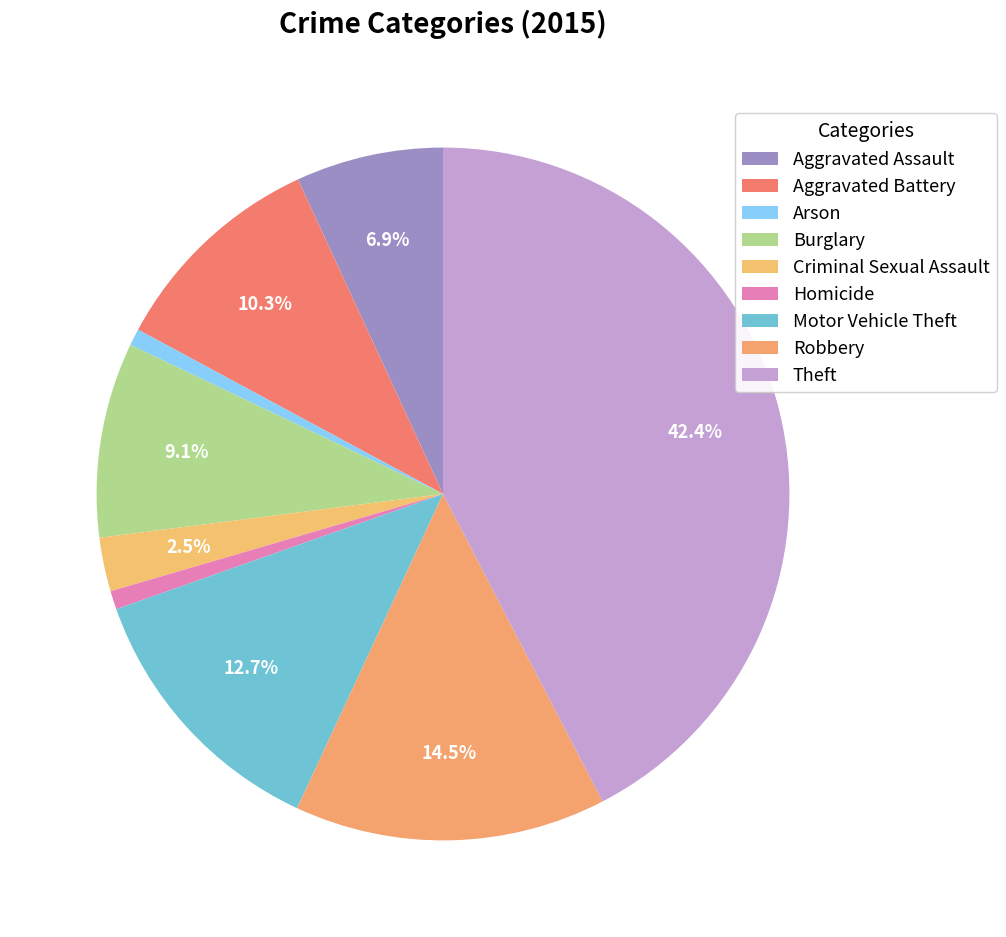

How many slices are in this pie chart?

9